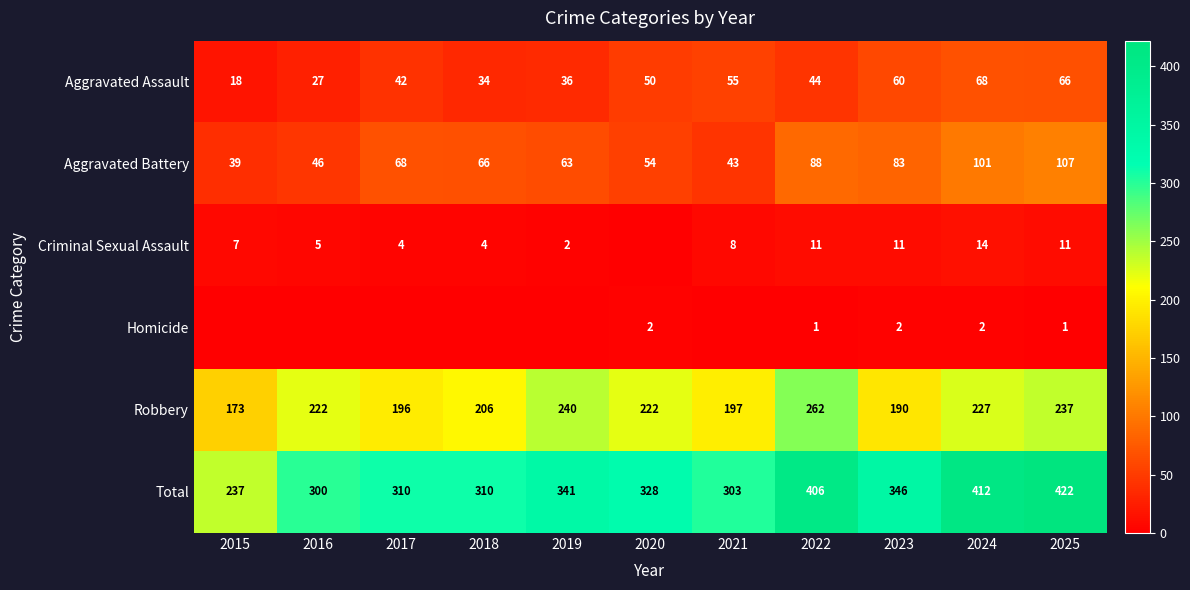

Is the value of Robbery at 2017 greater than the value of Criminal Sexual Assault at 2018?

Yes